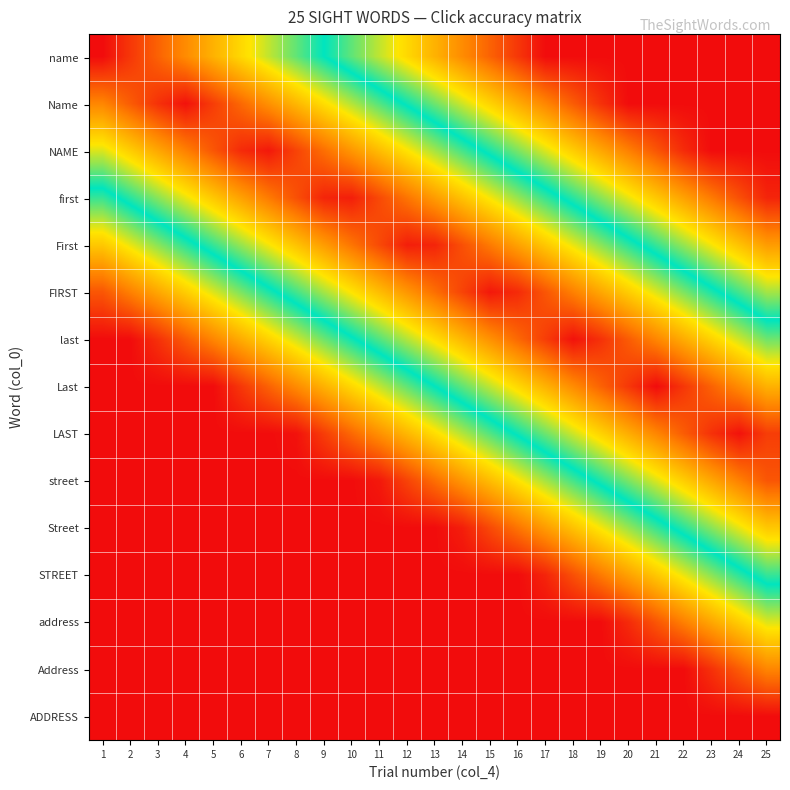

What is the greatest value displayed?

1.0